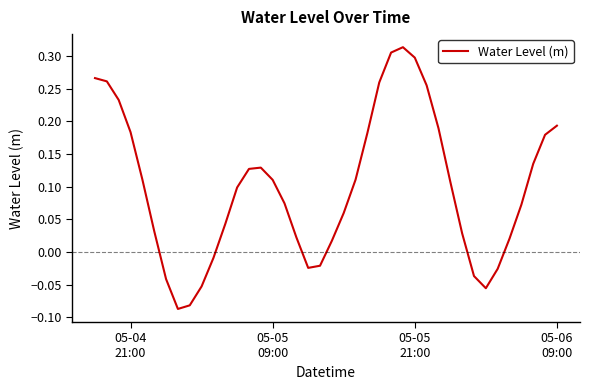

How many interior local peaks (higher than both neighbors) does the data have?

2